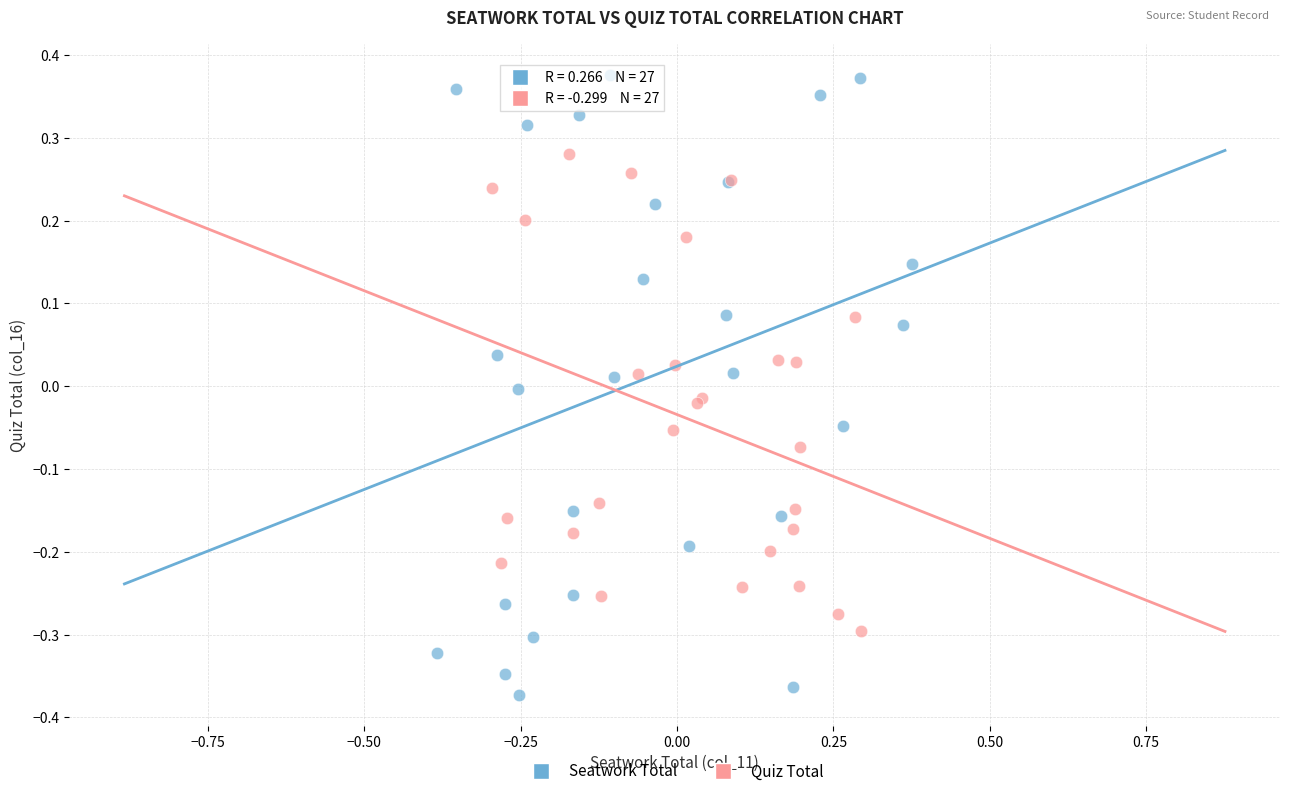

Which series reaches the minimum Y coordinate?

Seatwork Total